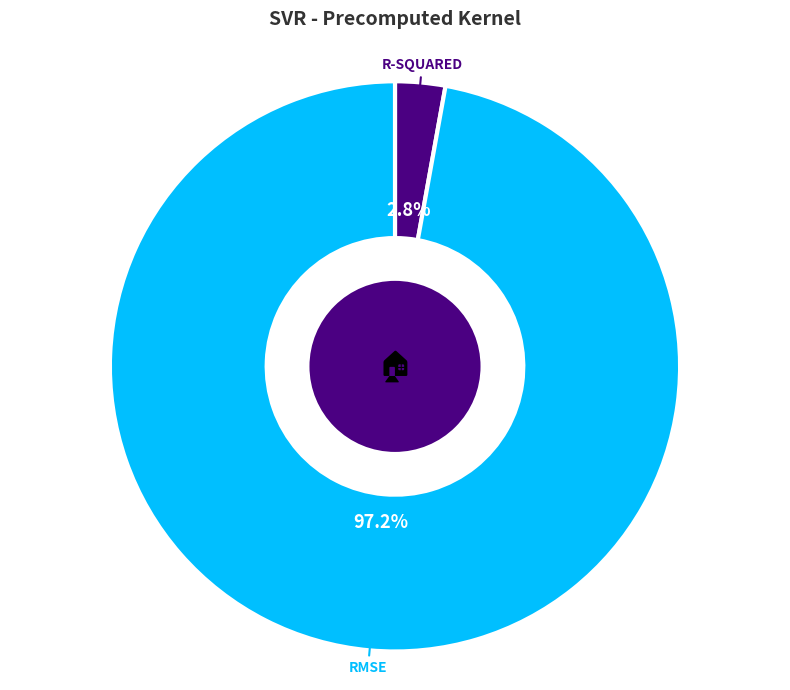

Is there a majority slice in this chart?

Yes